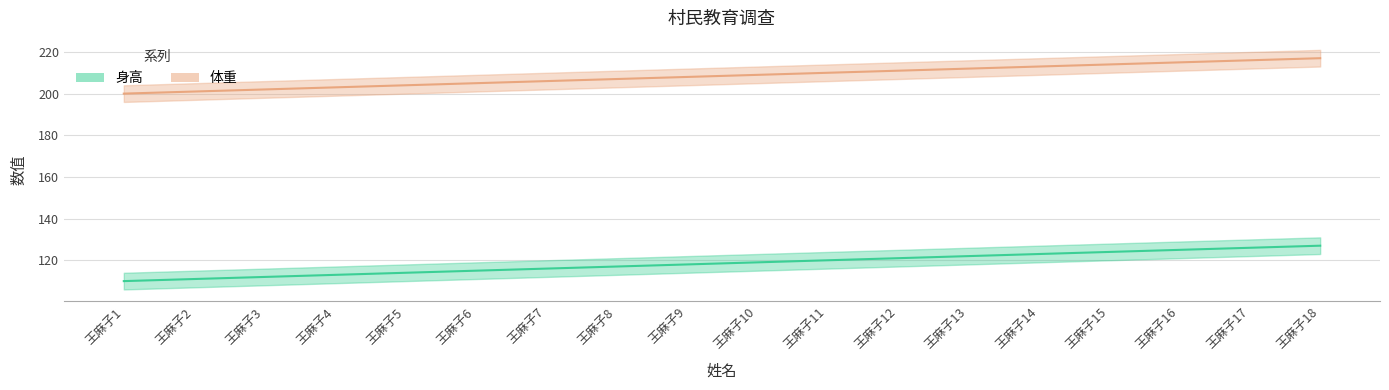

What are all the series names shown in the legend?

身高, 体重